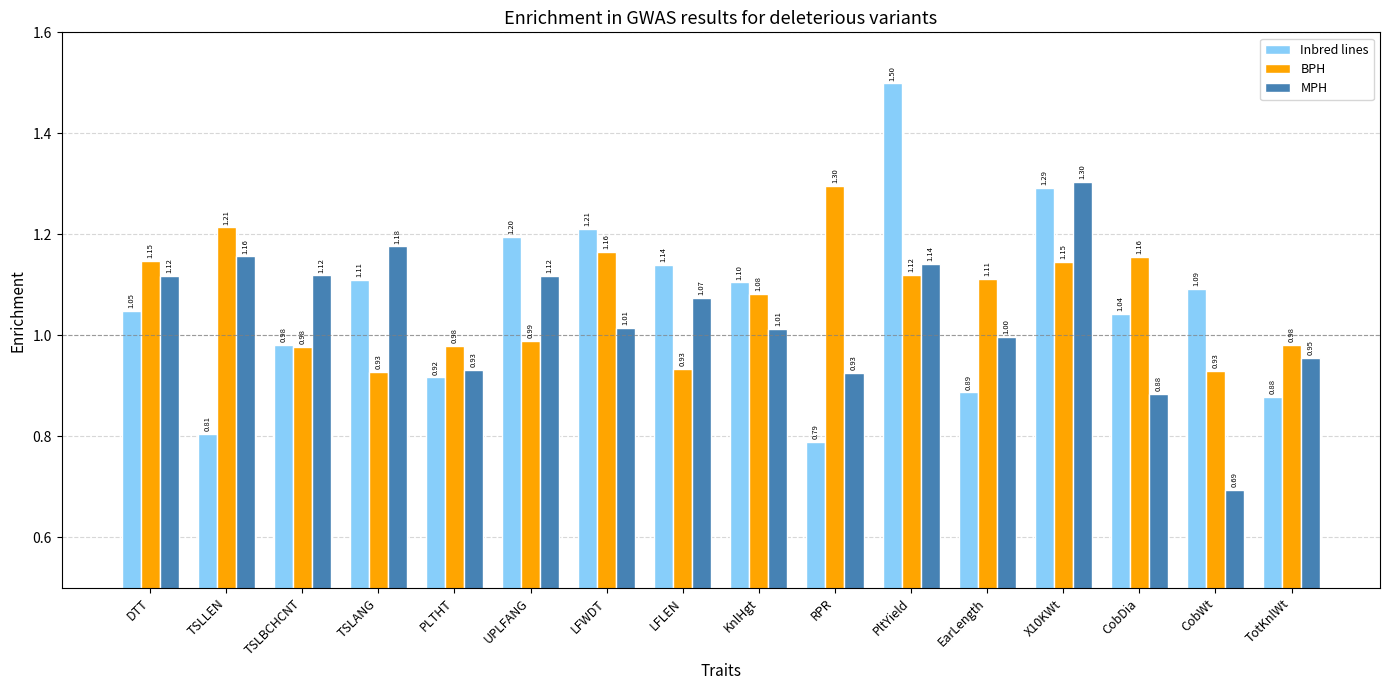

Which series has the largest total across all categories?

BPH